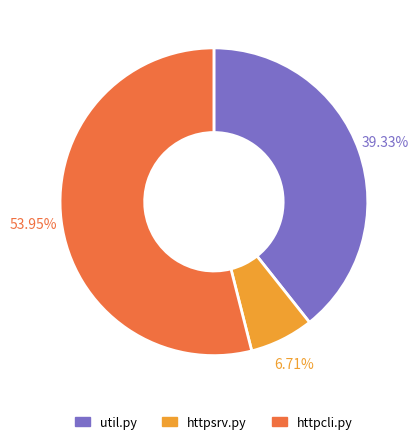

Which category has the biggest portion of the pie?

httpcli.py